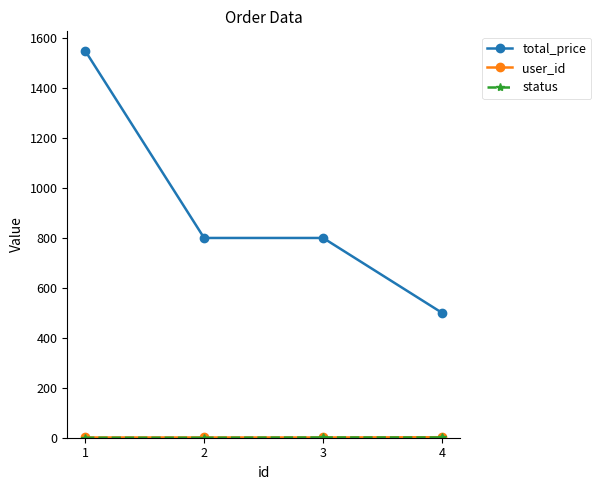

The value of total_price at 3 is 800. True or false?

True